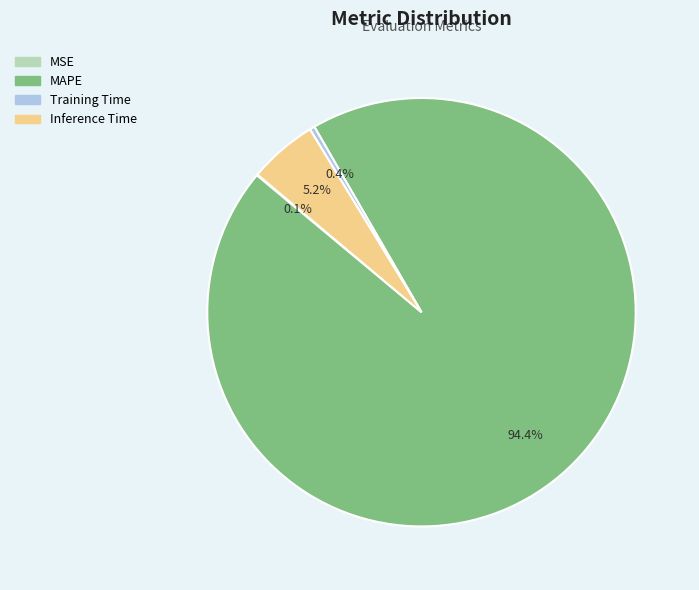

What percentage is the Inference Time slice, to the nearest percent?

5%